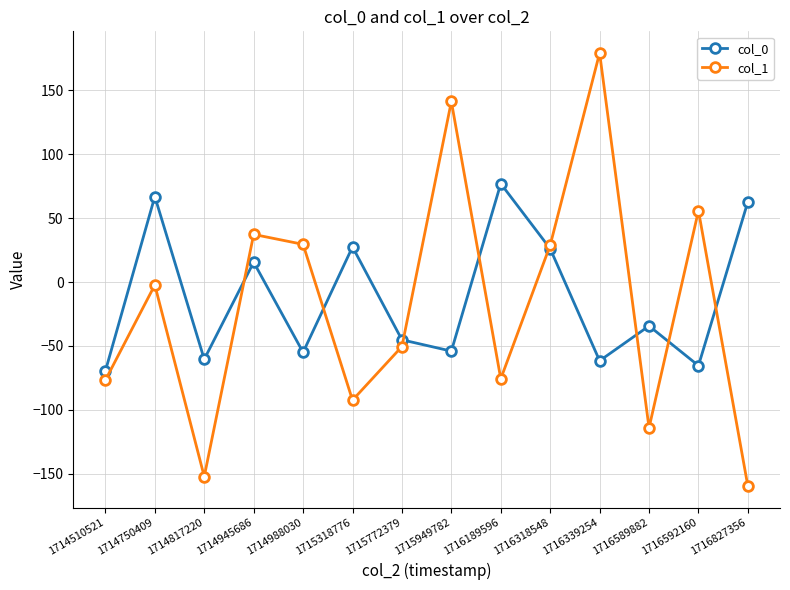

What is the total value across all series at 1716339254?

117.7